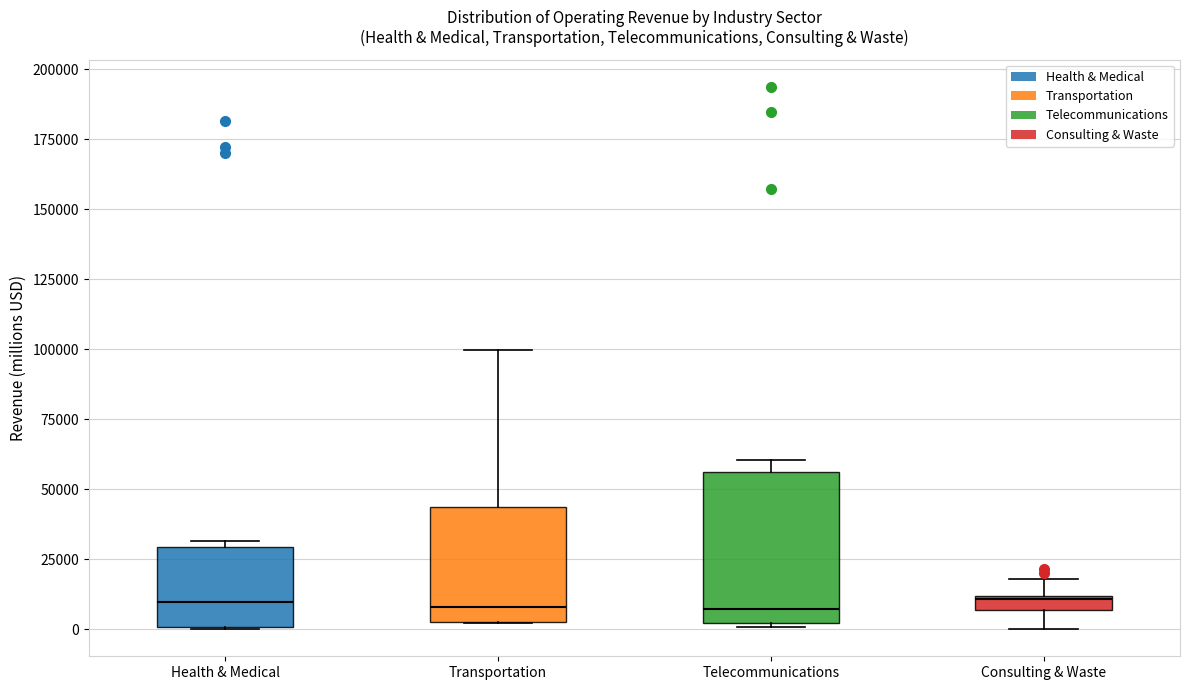

Which box is the tallest, from its lower edge to its upper edge?

Telecommunications